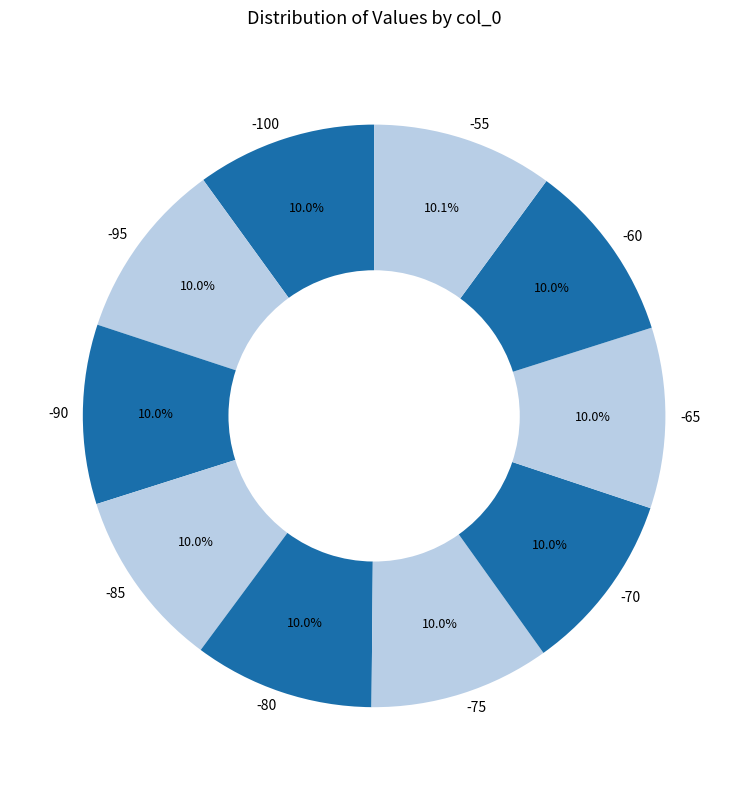

How much of the chart is everything except -75?

90.0%